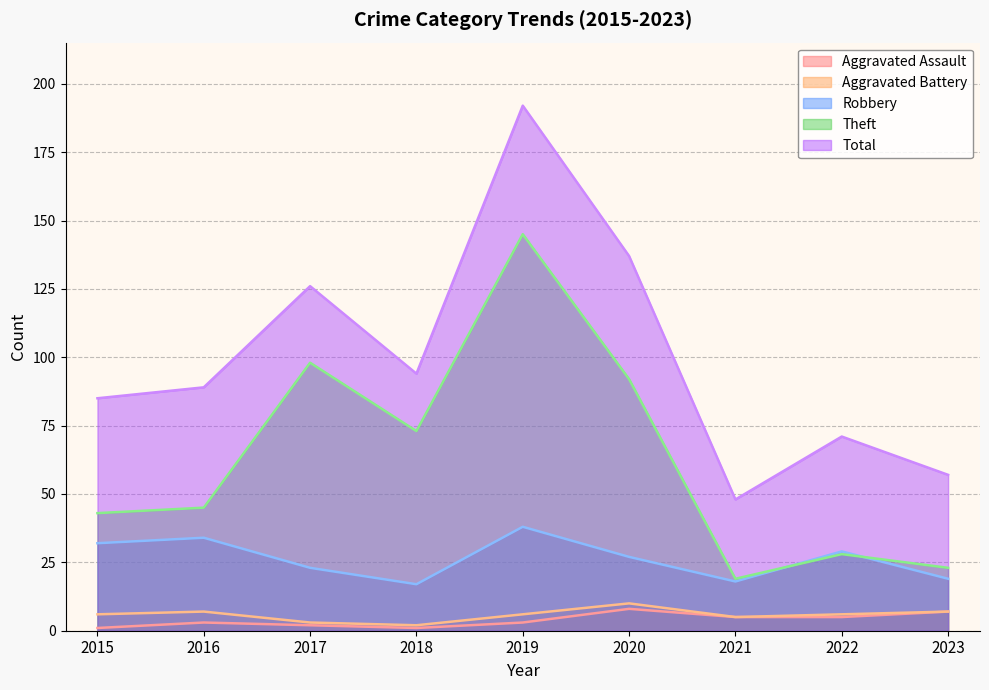

What is the value of the Aggravated Assault point at the 1st from the left?

1